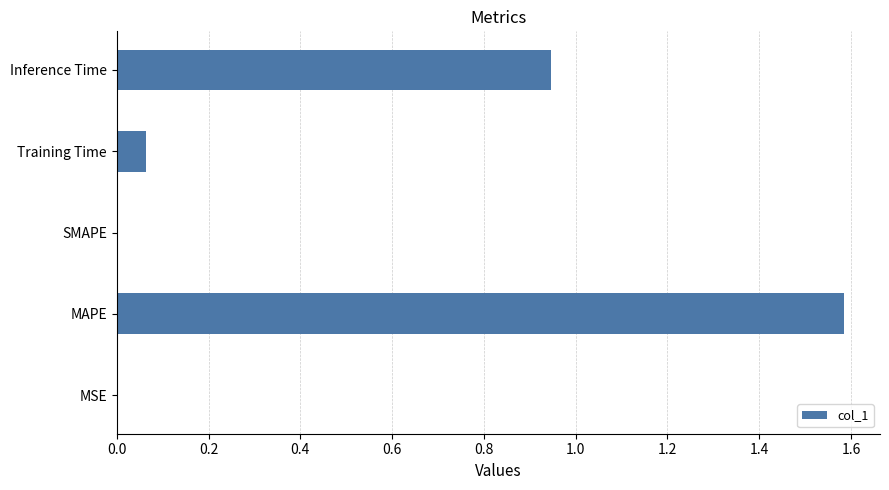

What is the maximum value shown in the chart?

1.6